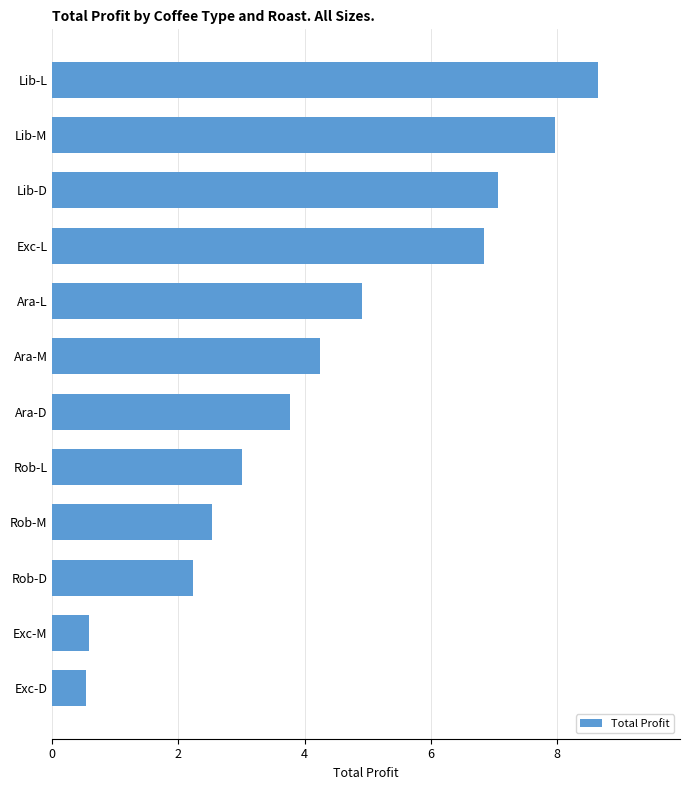

What is the difference between the maximum and minimum values?

8.1